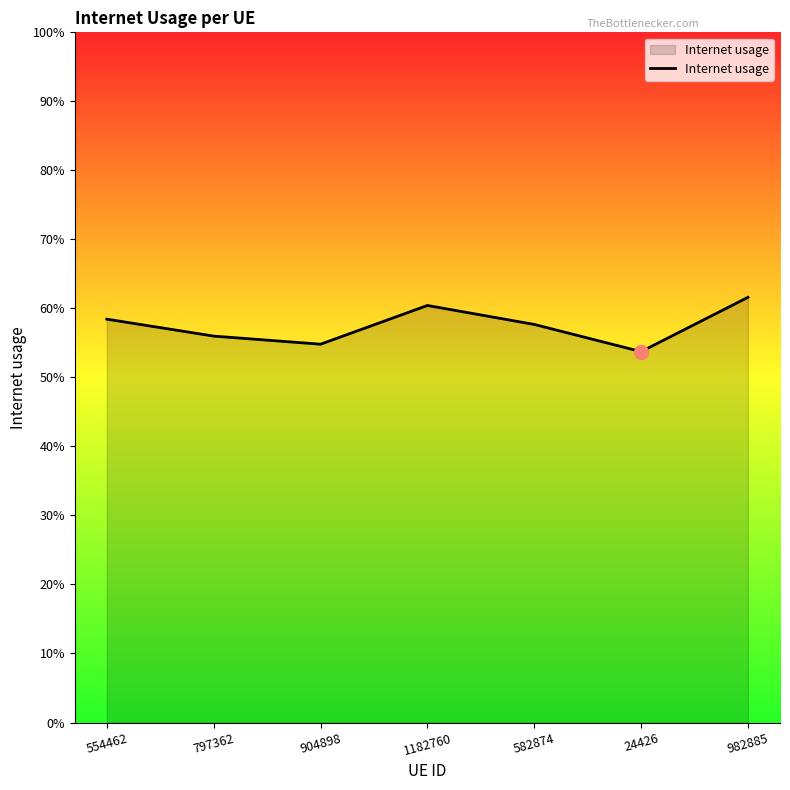

Read the value at 982885.

0.6